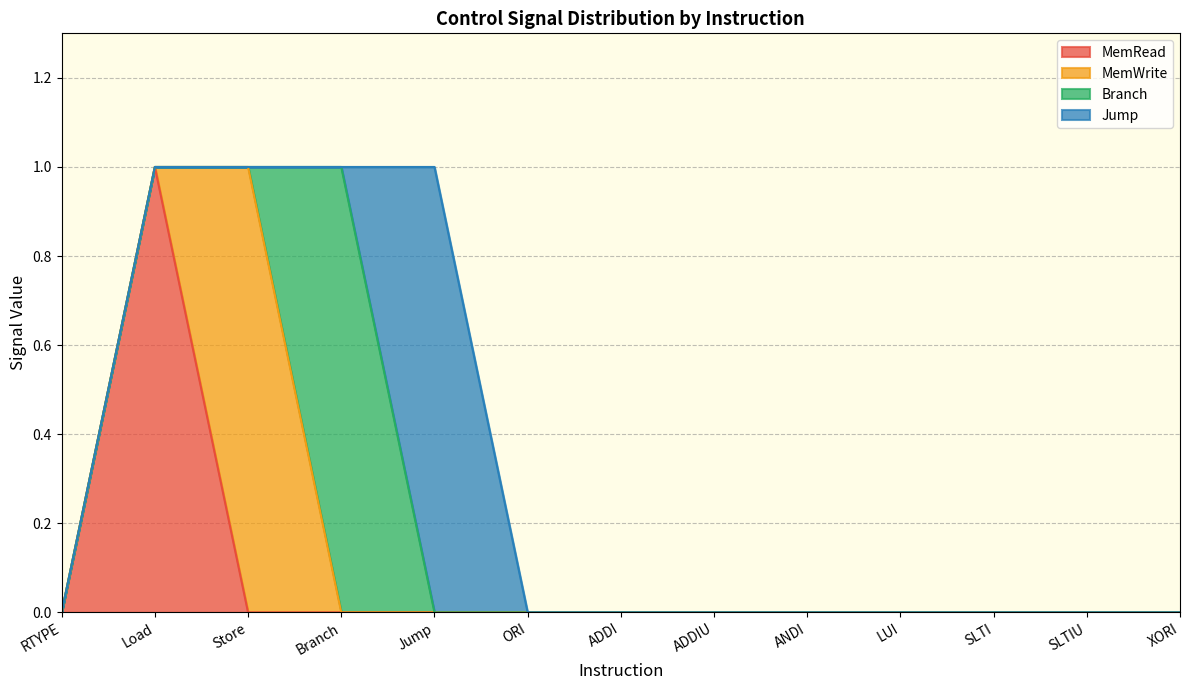

Which series changed the most between ADDIU and LUI?

MemRead